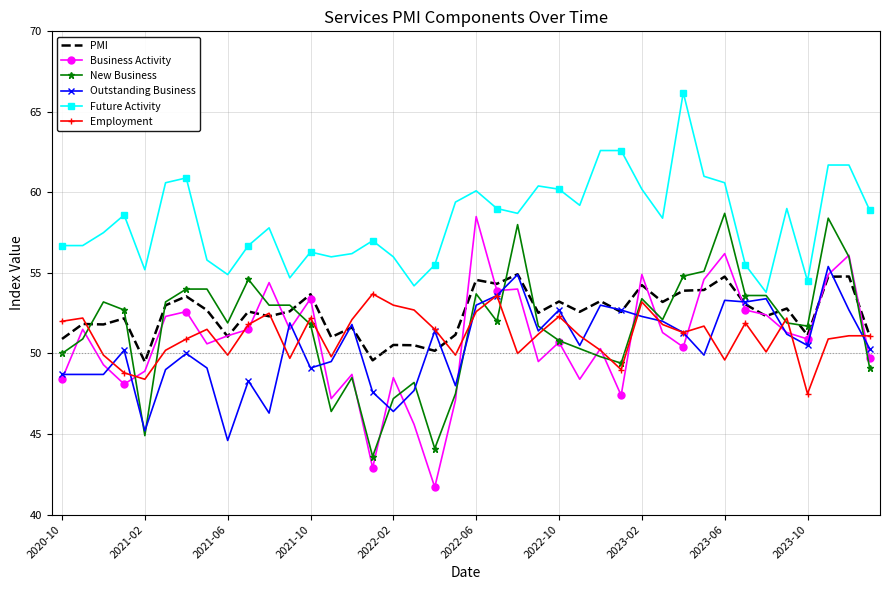

True or false: PMI and Future Activity cross at least once.

False